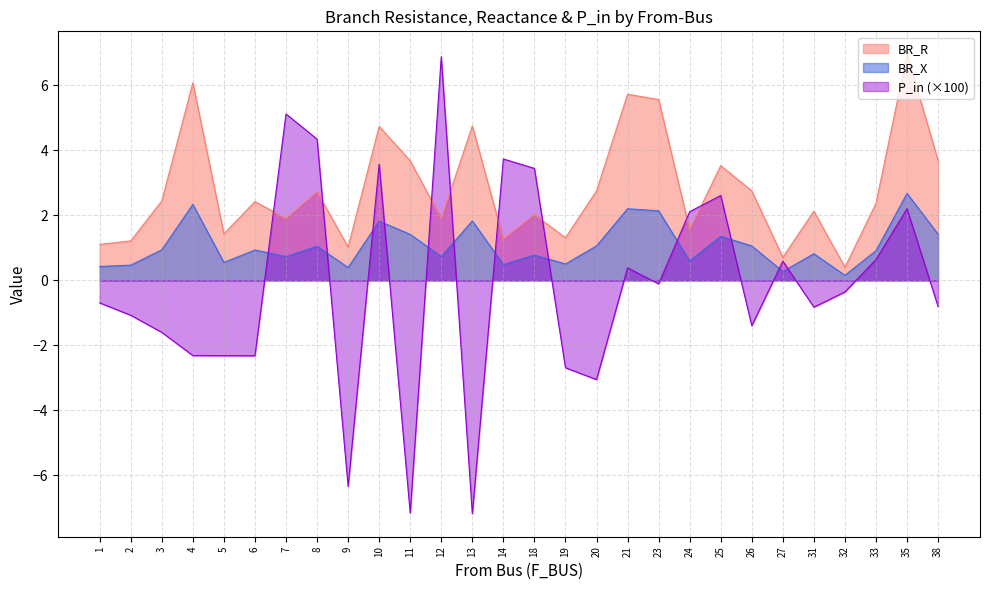

List the series in order of their peak value, lowest first.

BR_X, P_in, BR_R